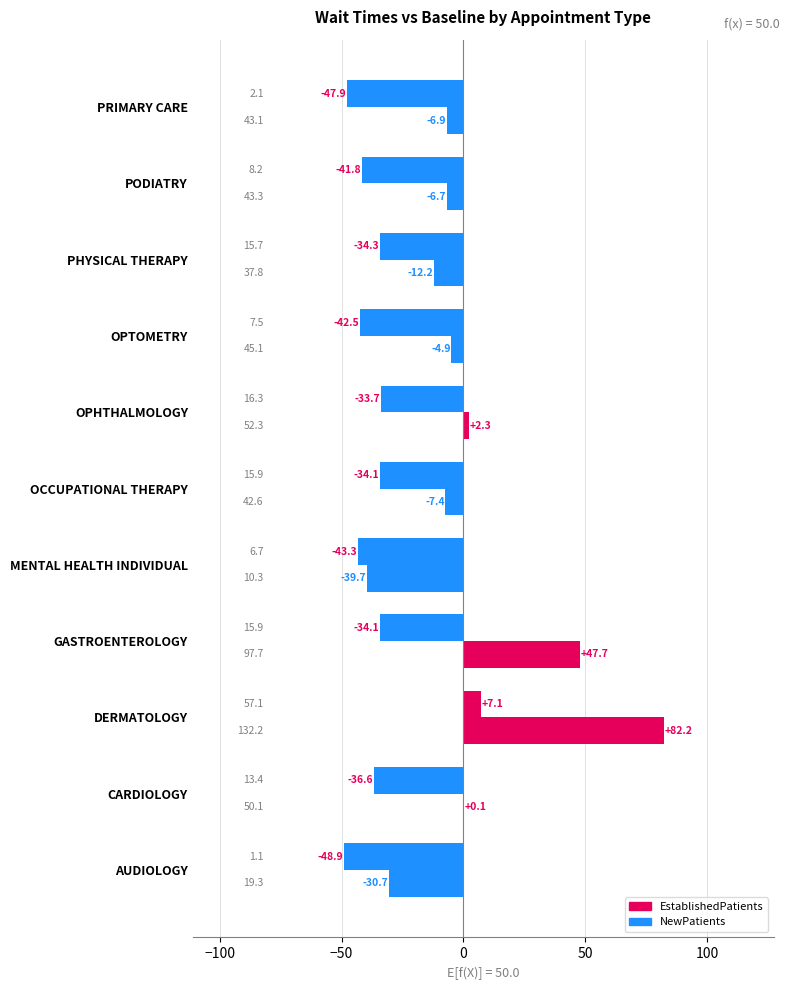

Reading right to left, transcribe all the data shown in this chart.

EstablishedPatients: -47.9	-41.8	-34.3	-42.5	-33.7	-34.1	-43.3	-34.1	7.1	-36.6	-48.9
NewPatients: -6.9	-6.7	-12.2	-4.9	2.3	-7.4	-39.7	47.7	82.2	0.1	-30.7